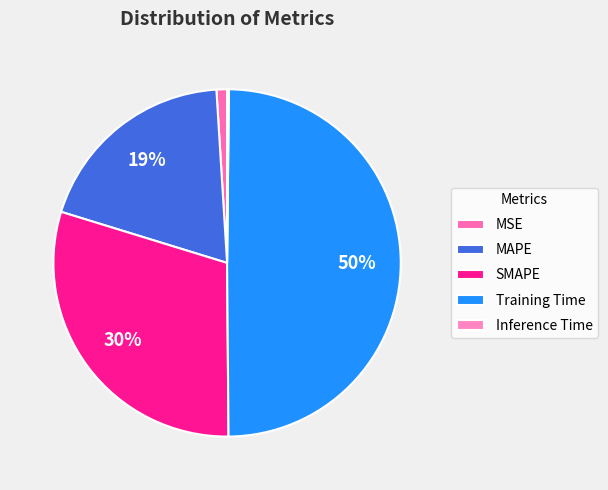

How many slices are in this pie chart?

5